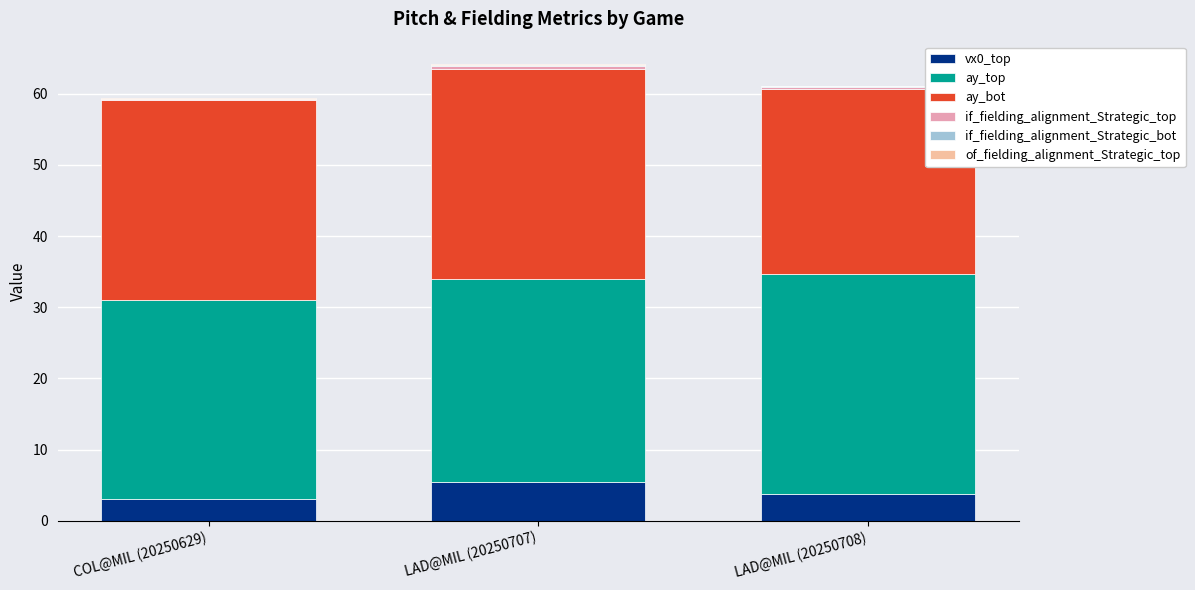

Count the number of categories in the chart.

3